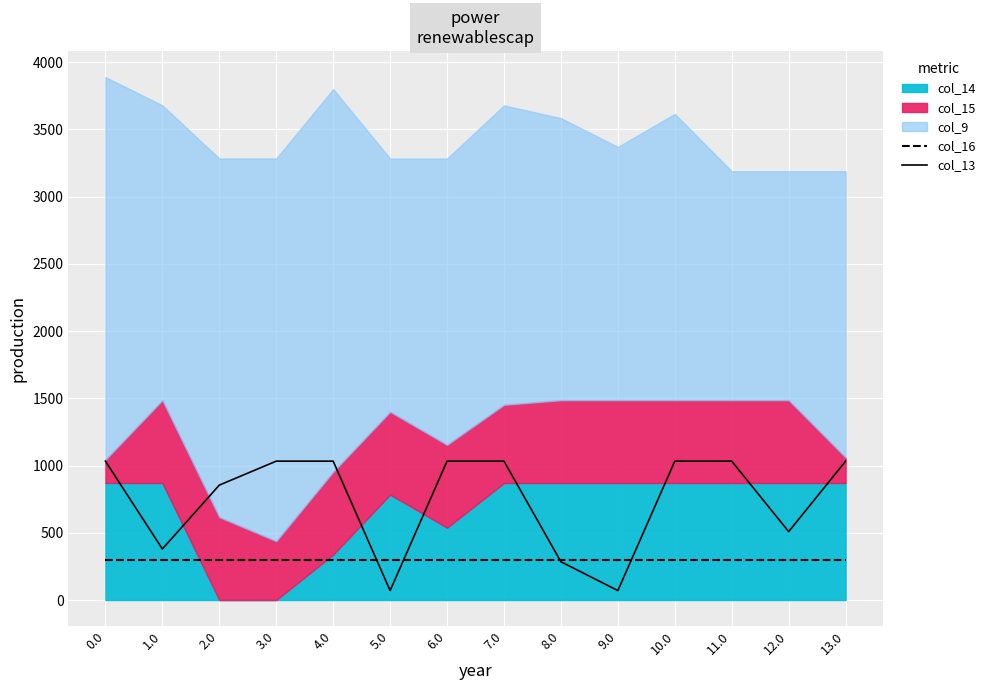

What is the value of the col_16 point at the 7th from the left?

294.5